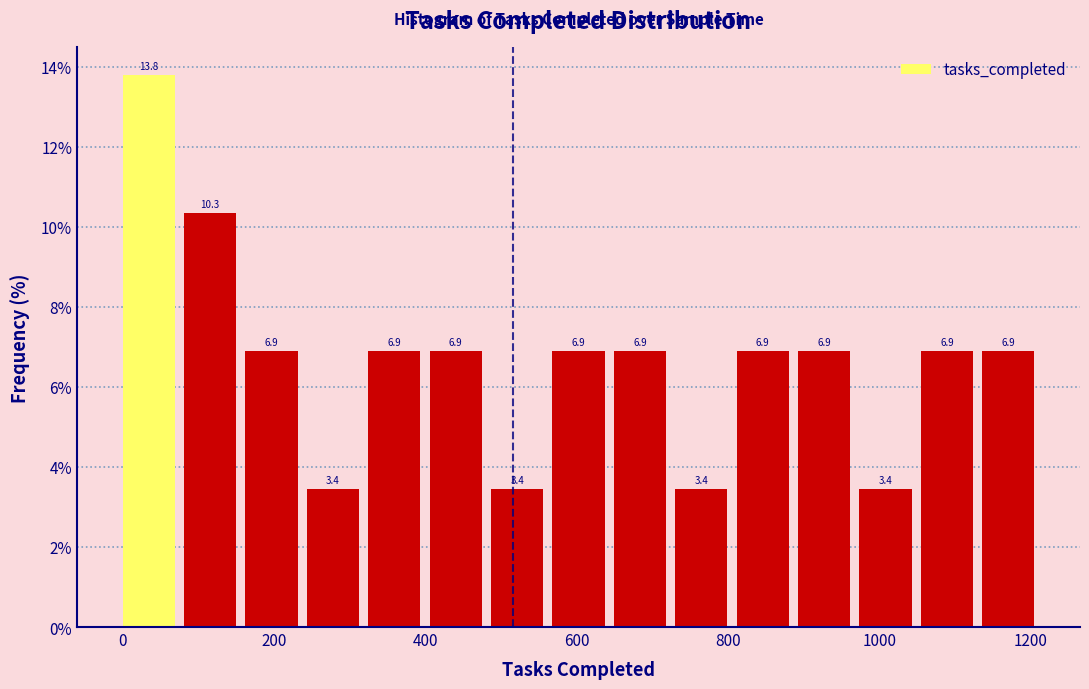

Over which range of the x-axis is the bar tallest?

0 to 80